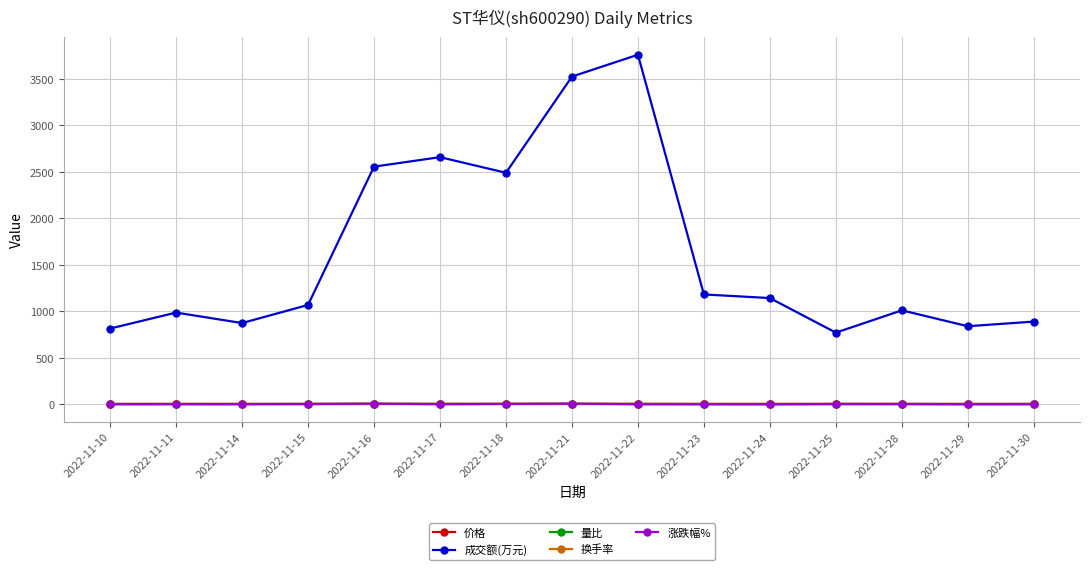

True or false: 量比 has more than 0 points higher than both neighbors.

True